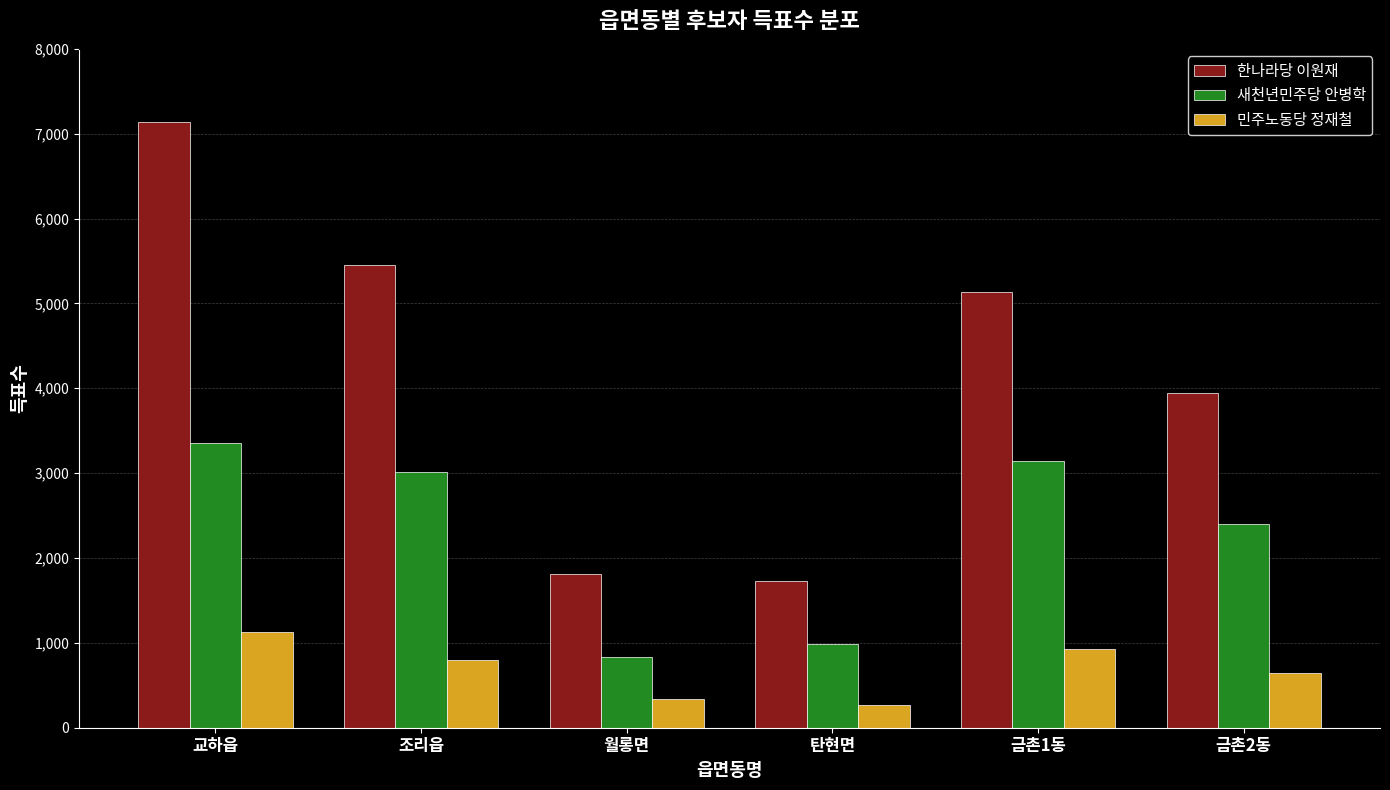

How many data points in 새천년민주당 안병학 are less than 3009?

3